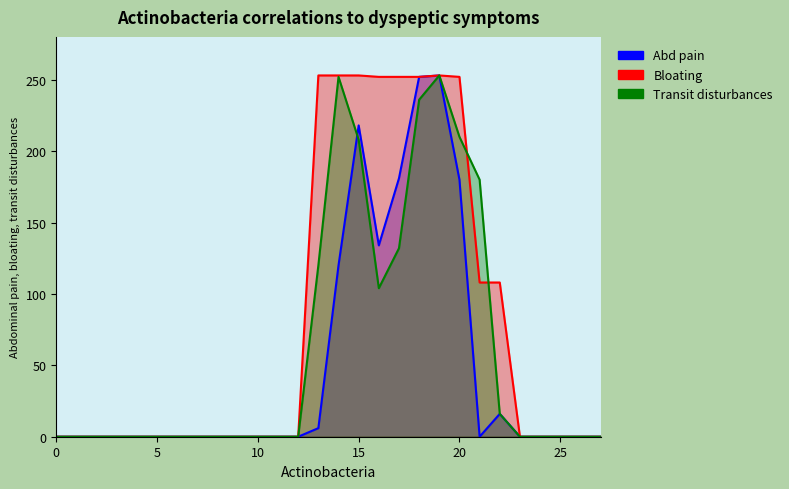

How many lines are shown in the chart?

3